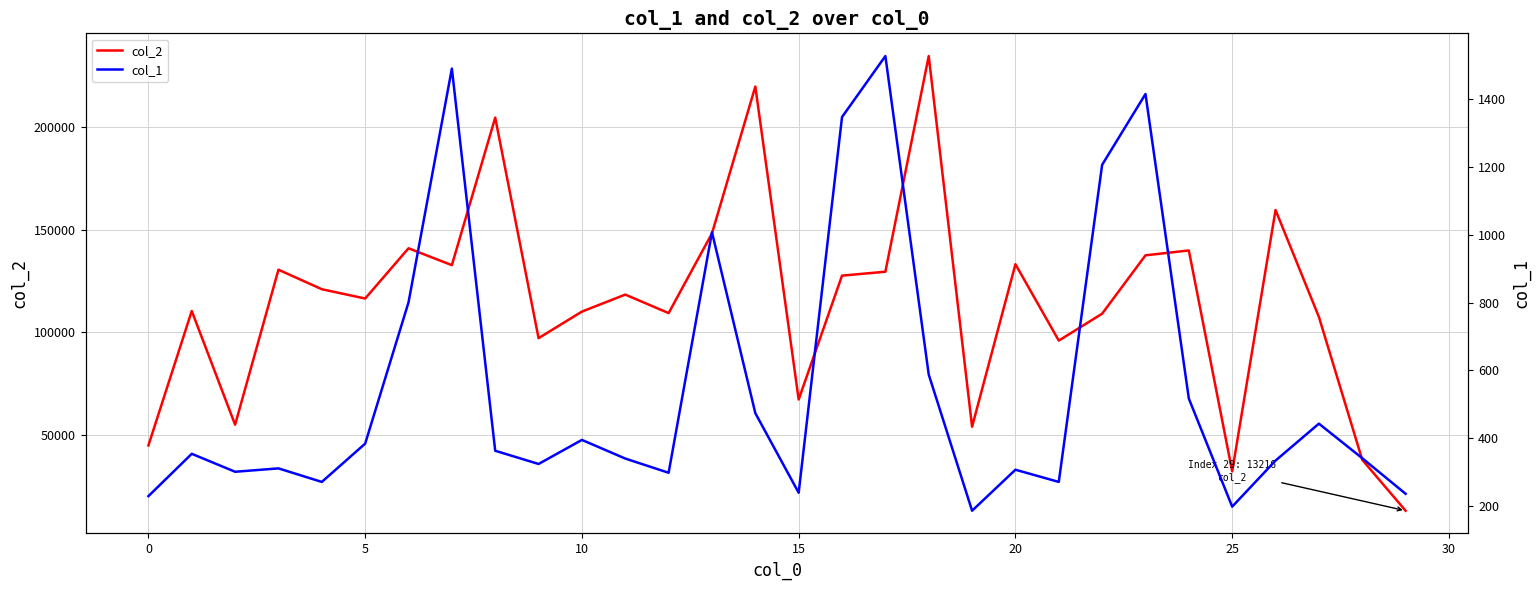

How many lines are shown in the chart?

2